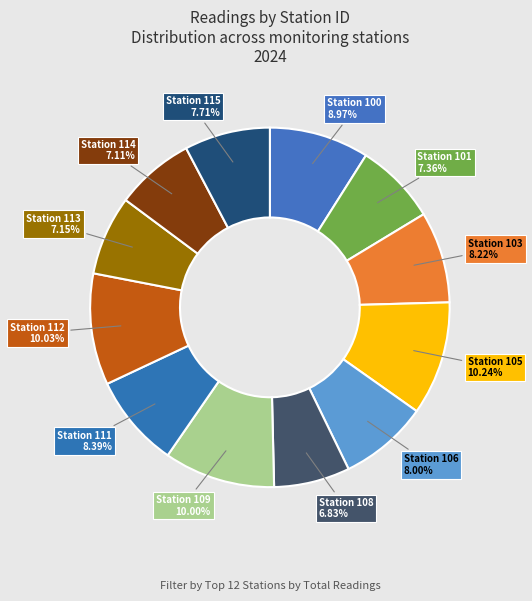

Combined, do Station 109 and Station 105 account for over 50%?

No